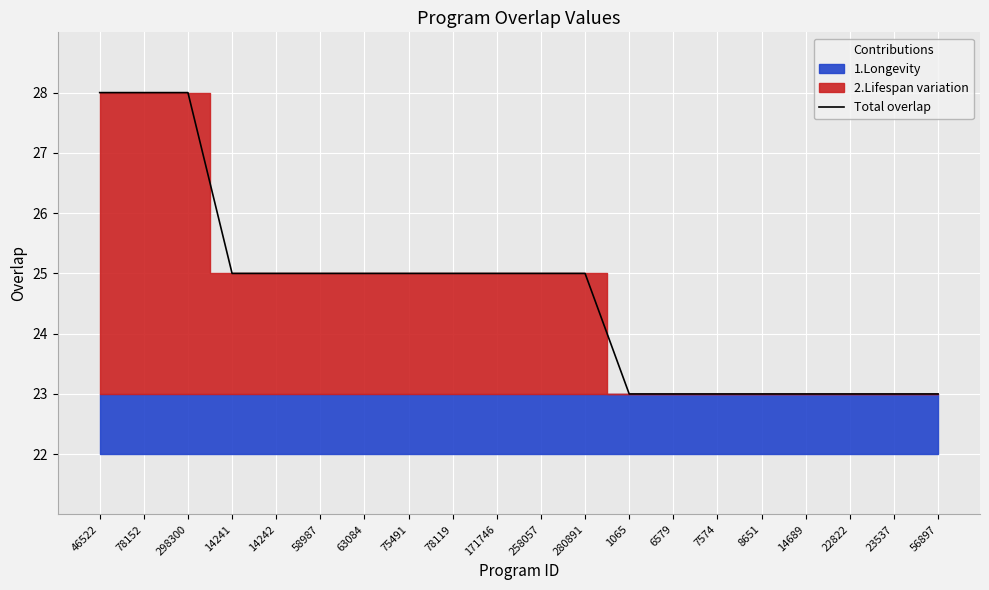

What is the maximum value shown in the chart?

28